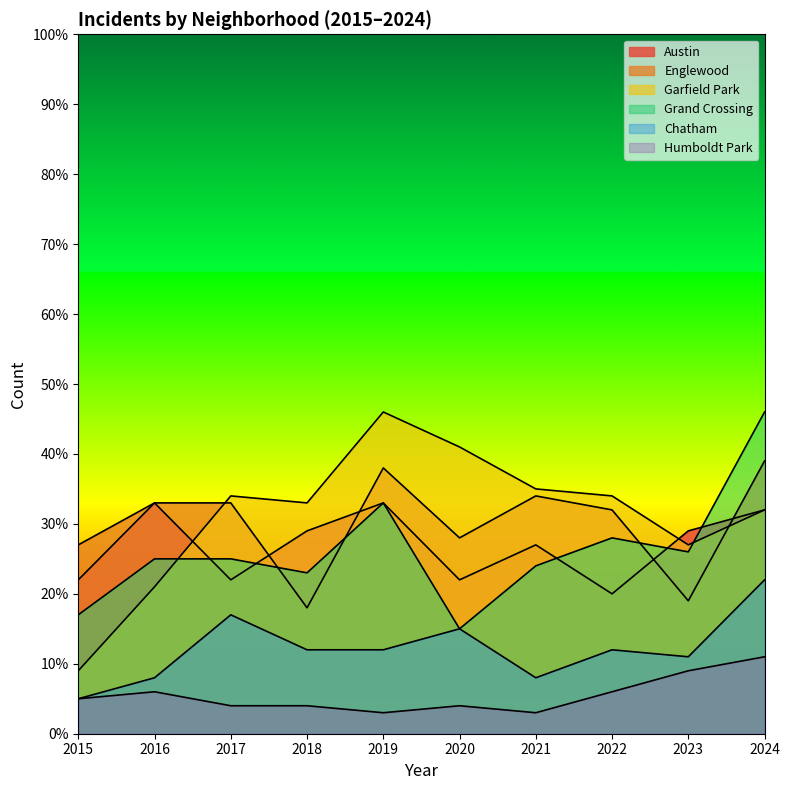

What is the value of the Garfield Park point at the 10th from the left?

32